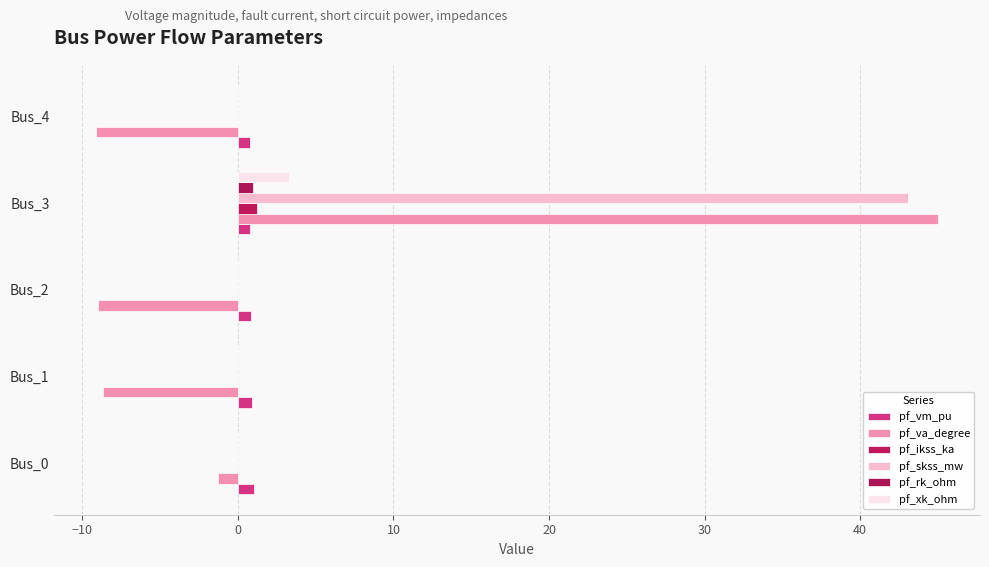

Reading left to right, what are all the values shown in this chart?

pf_vm_pu: 1.1	0.9	0.8	0.8	0.8
pf_va_degree: -1.3	-8.7	-9.0	45.0	-9.1
pf_ikss_ka: 0.0	0.0	0.0	1.2	0.0
pf_skss_mw: 0.0	0.0	0.0	43.1	0.0
pf_rk_ohm: 0.0	0.0	0.0	1.0	0.0
pf_xk_ohm: 0.0	0.0	0.0	3.3	0.0